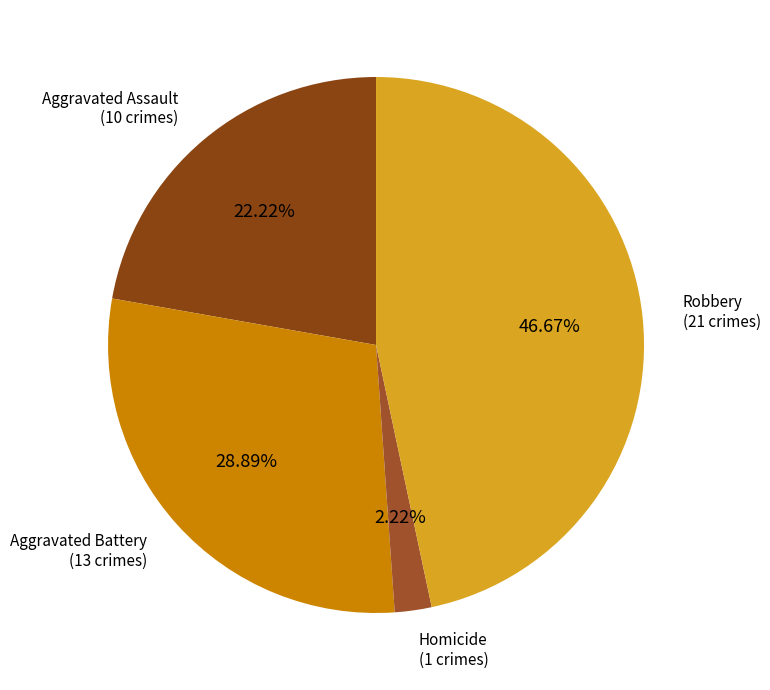

Is Homicide the majority of the pie?

No